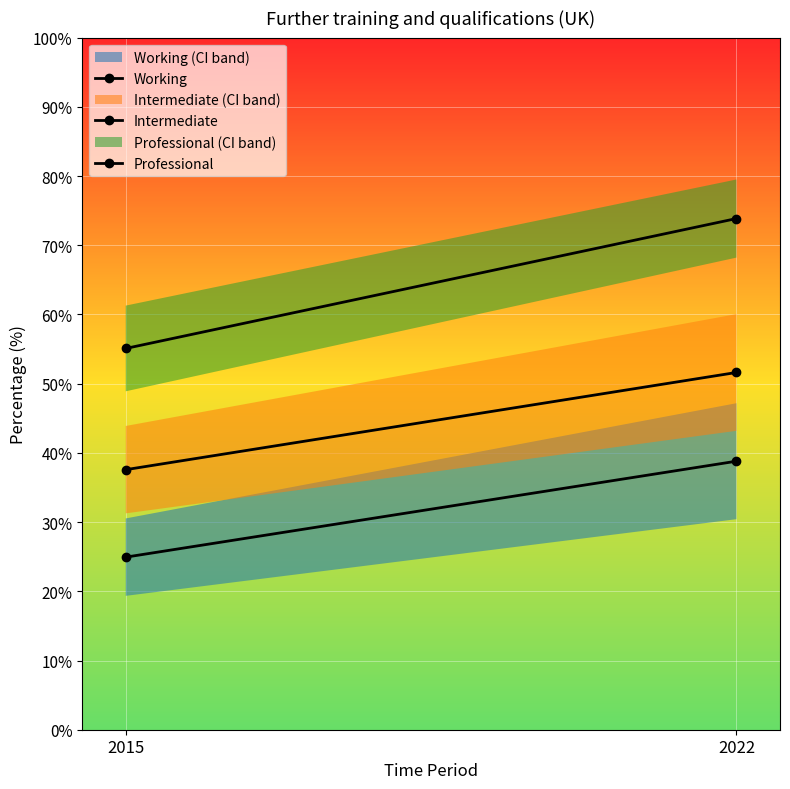

The Working series shows 37.6 at 2015. True or false?

False